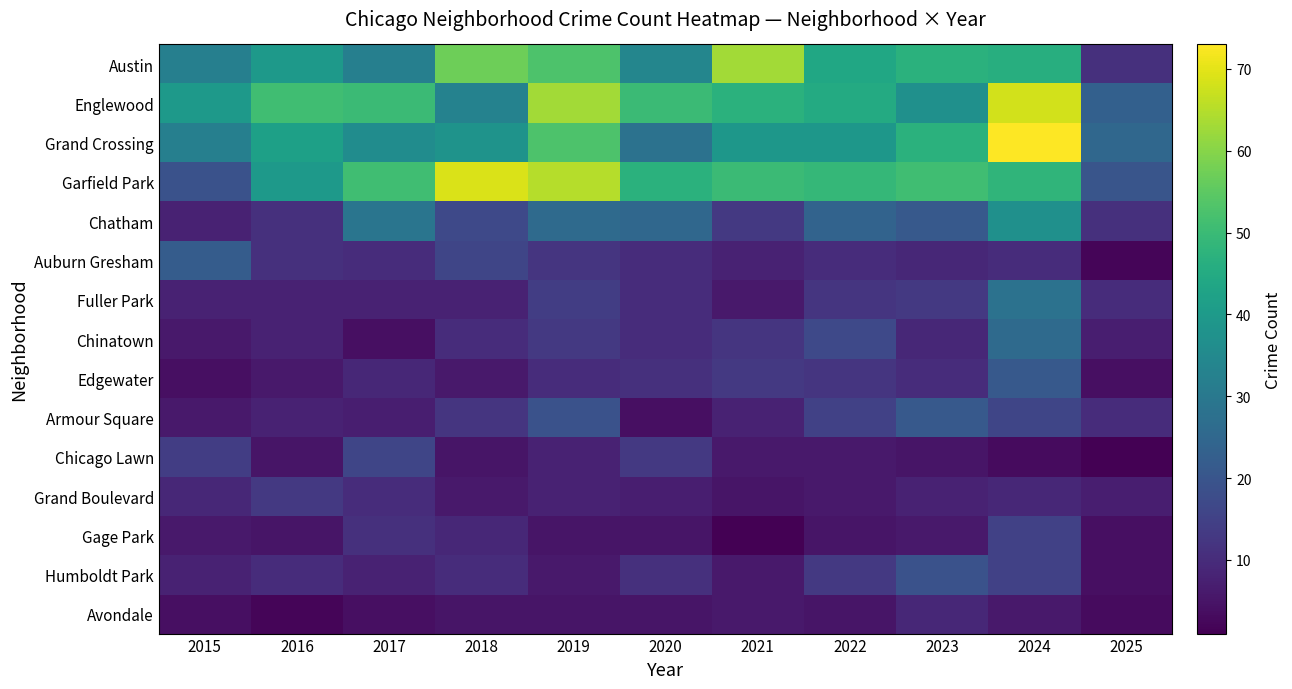

At which category is the sum across all series the highest?

2024